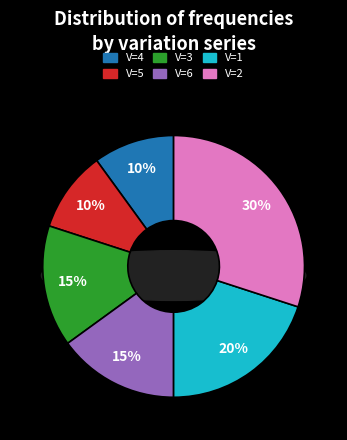

To the nearest percent, what is the difference between the V=5 and V=1 slice percentages?

10%